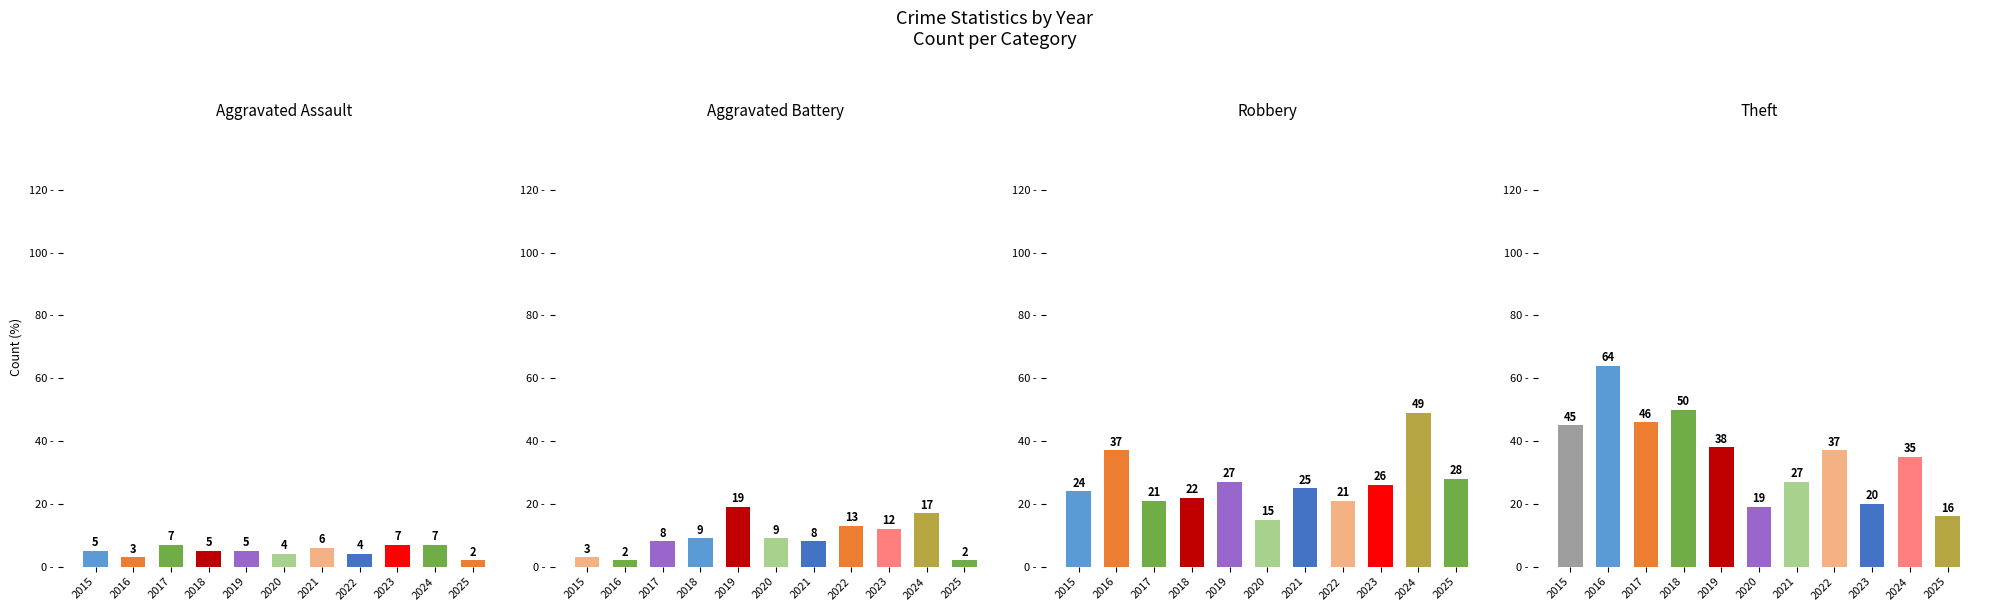

How many groups of bars are there?

11